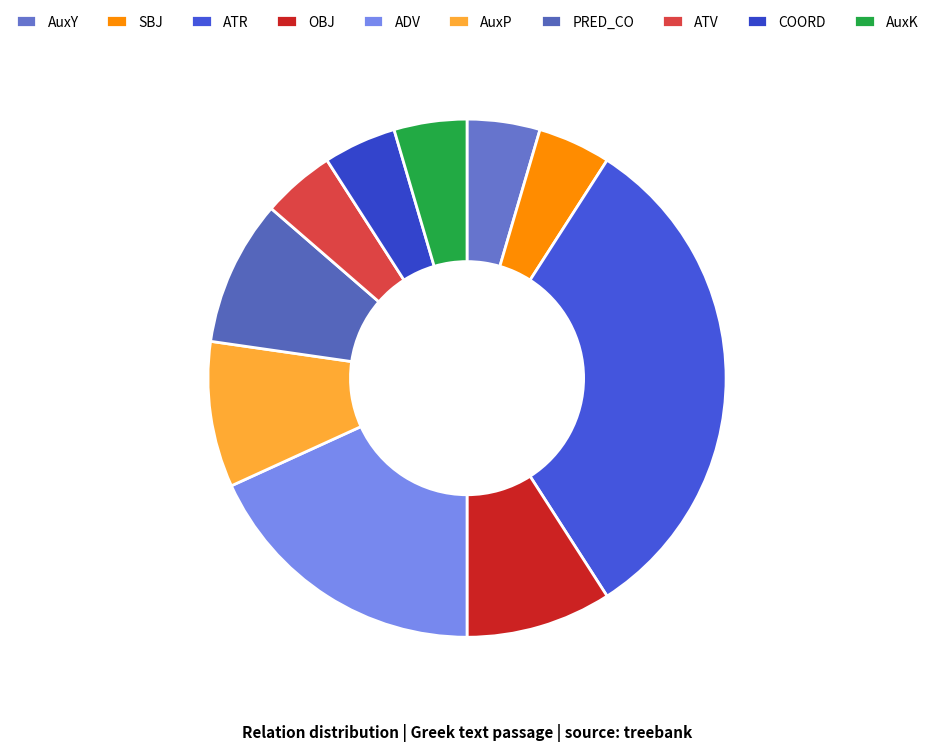

Approximately how many times larger is the value at ATR compared to OBJ?

3.5